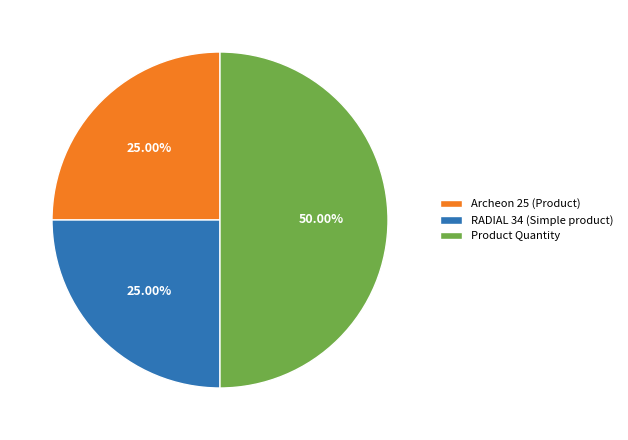

Does Archeon 25 (Product) represent more than half of the total?

No